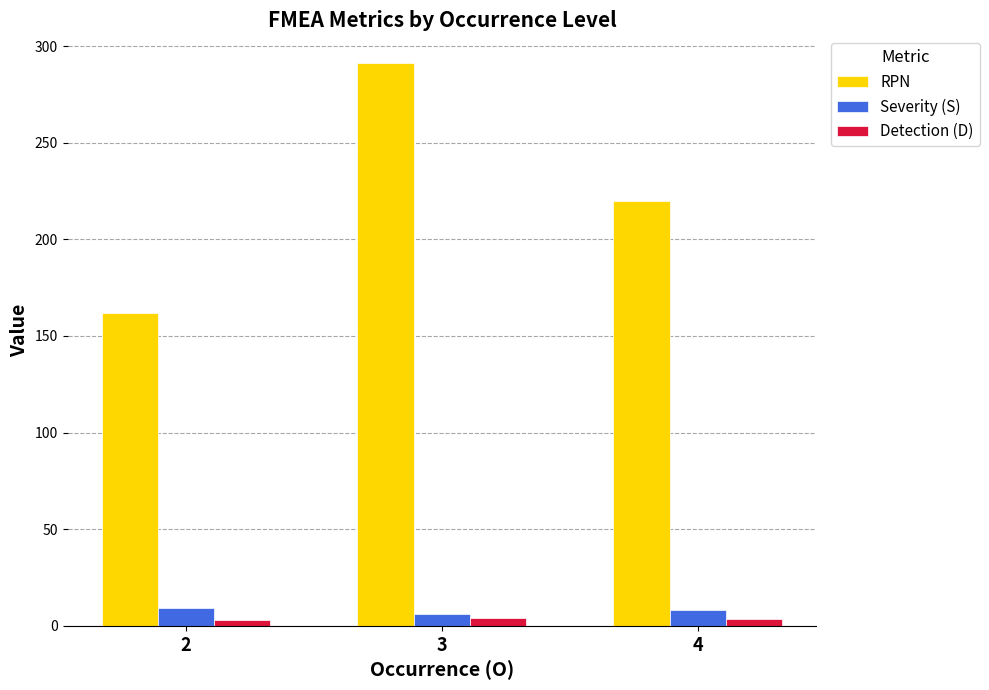

Which series has the widest spread of values?

RPN